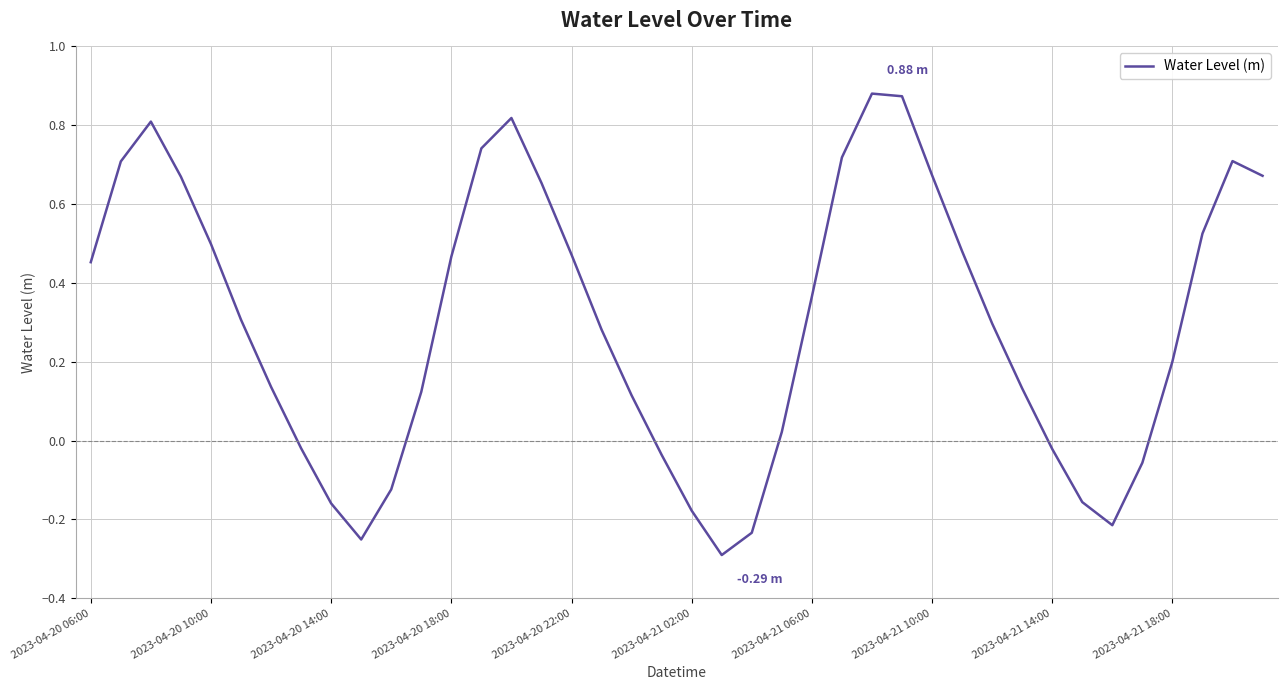

What is the difference between the maximum and minimum values?

1.2